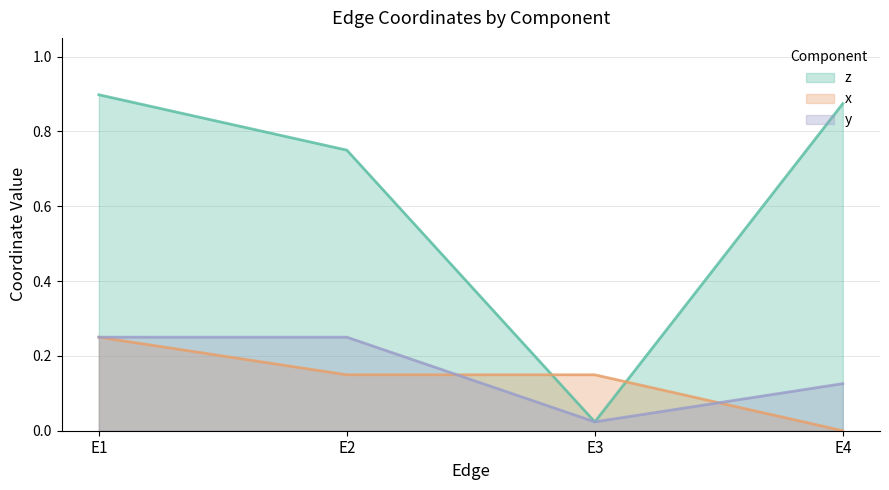

The value of z at E1 is 1.5. True or false?

False